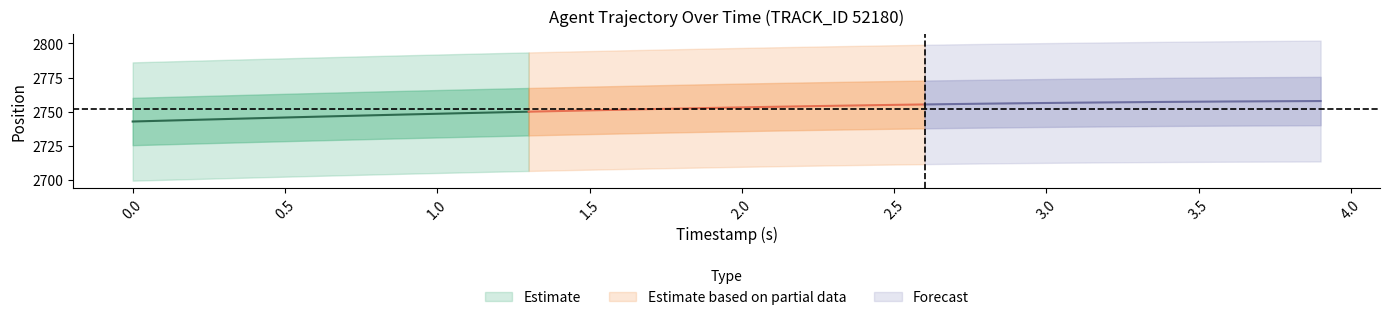

True or false: X has more than 0 interior local peaks.

False